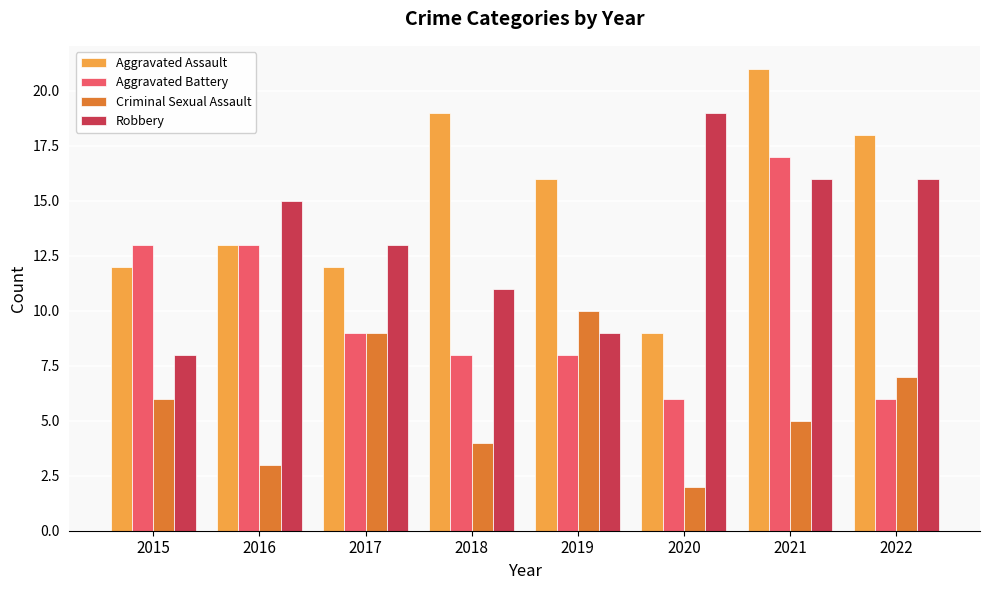

Is it true that Aggravated Assault equals 25 at 2019?

False